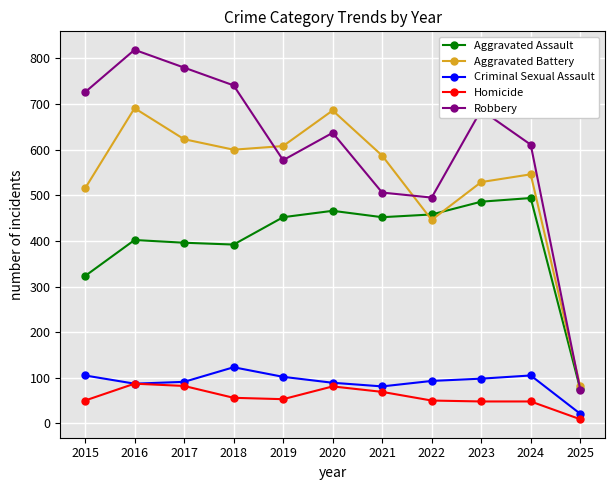

Is it true that Aggravated Assault equals 559 at 2018?

False